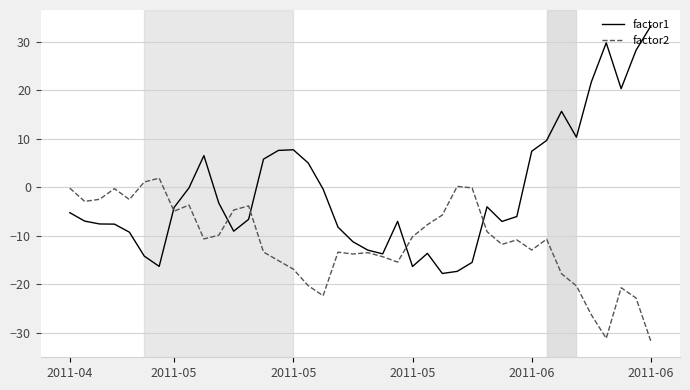

What is the maximum value shown in the chart?

33.3